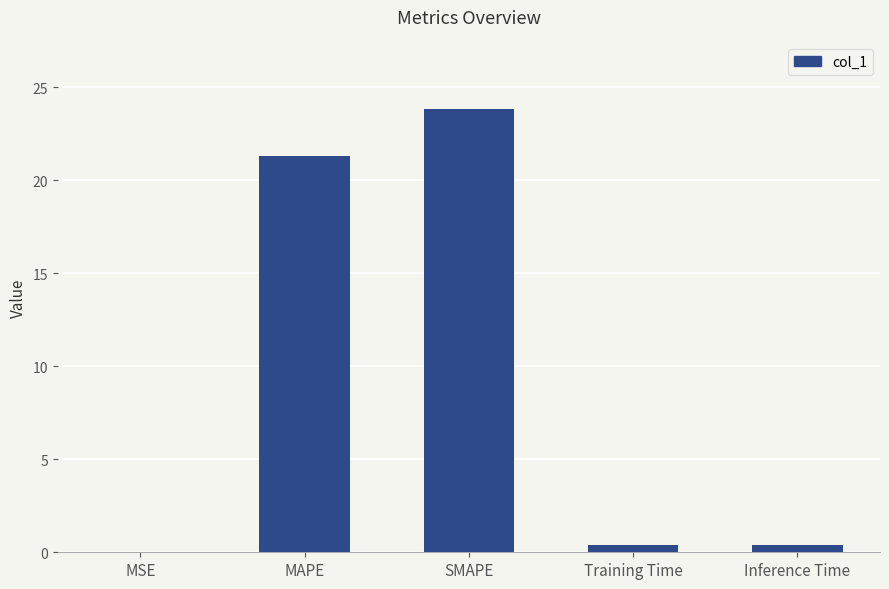

How many series are shown in this chart?

1